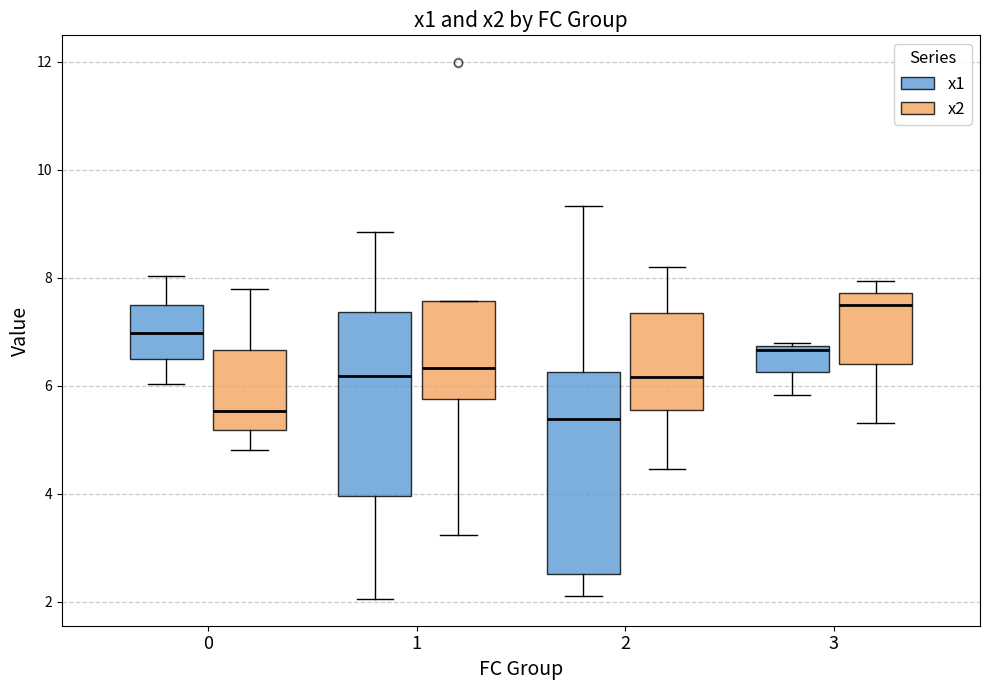

Reading left to right, transcribe this box plot: for each box, give where its median line is, the range the box spans, and where its two whiskers end, as read against the y-axis. The values are not printed on the chart, so give them approximately, as read against the axis.

0 (x1): median 7.0, box 6.6 to 7.6, whiskers 6.0 to 8.0
0 (x2): median 5.6, box 5.2 to 6.6, whiskers 4.8 to 7.8
1 (x1): median 6.2, box 4.0 to 7.4, whiskers 2.0 to 8.8
1 (x2): median 6.4, box 5.8 to 7.6, whiskers 3.2 to 7.6
2 (x1): median 5.4, box 2.6 to 6.2, whiskers 2.2 to 9.4
2 (x2): median 6.2, box 5.6 to 7.4, whiskers 4.4 to 8.2
3 (x1): median 6.6, box 6.2 to 6.8, whiskers 5.8 to 6.8
3 (x2): median 7.4, box 6.4 to 7.8, whiskers 5.4 to 8.0